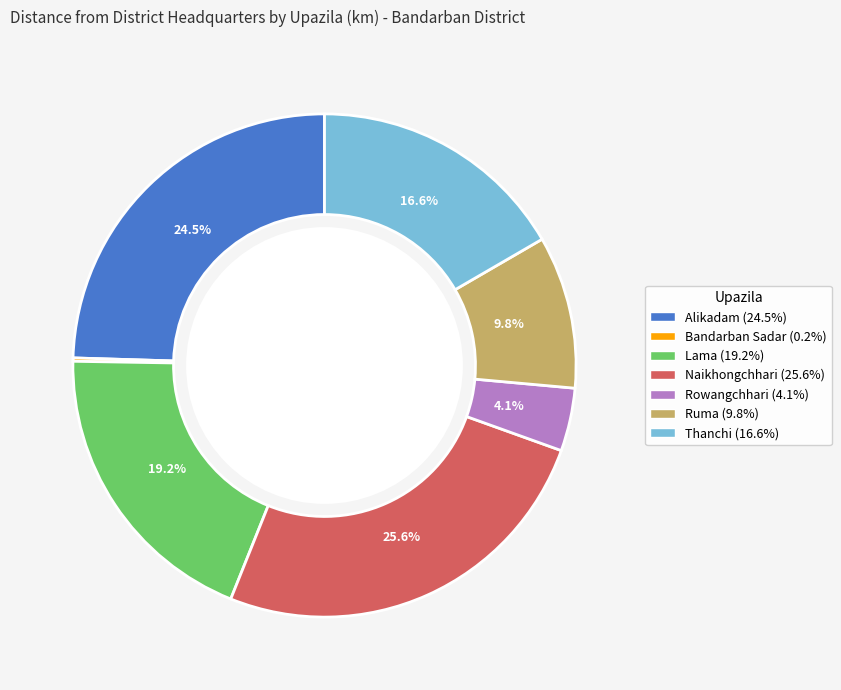

Does Alikadam account for over 50% of the chart?

No